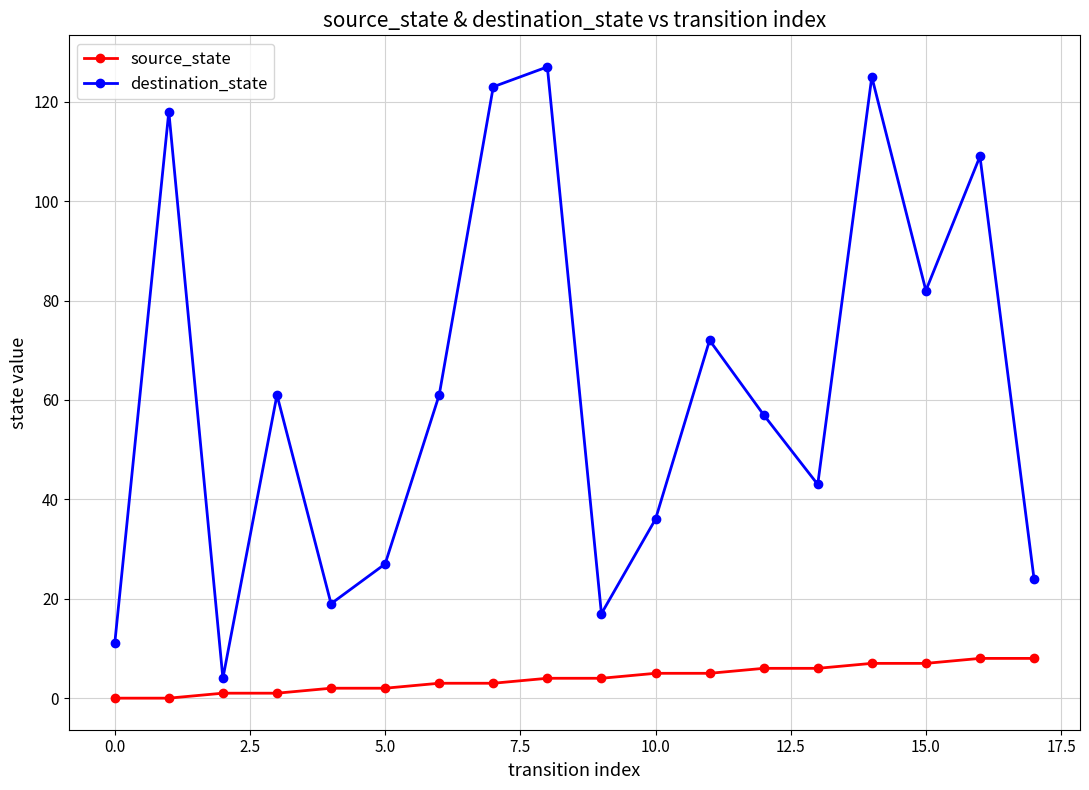

Which series has the largest range (max minus min)?

destination_state